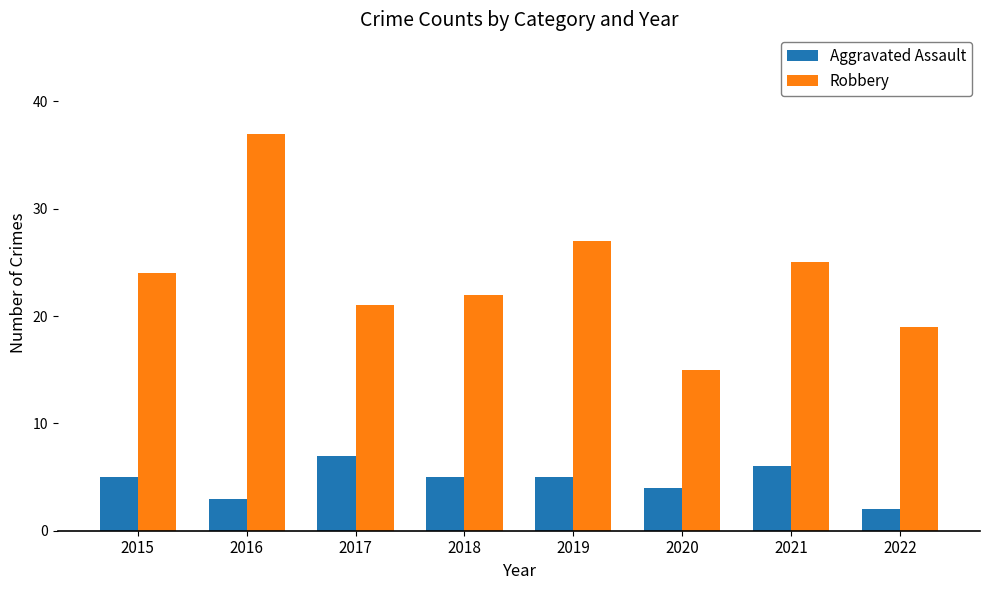

What is the difference between the Aggravated Assault values at 2020 and 2016?

1